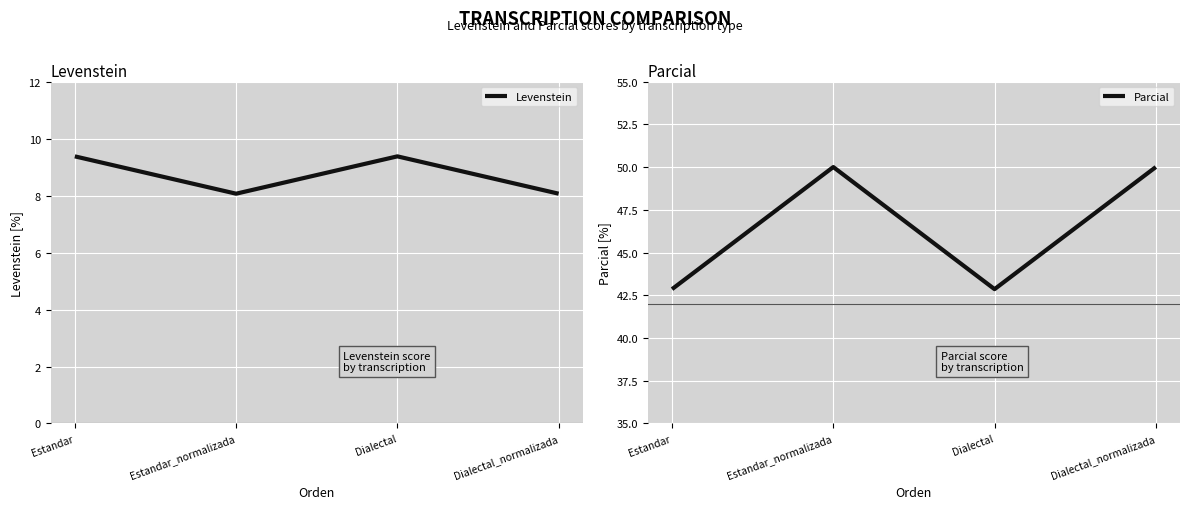

Which has a higher value, Estandar_normalizada or Estandar?

Estandar